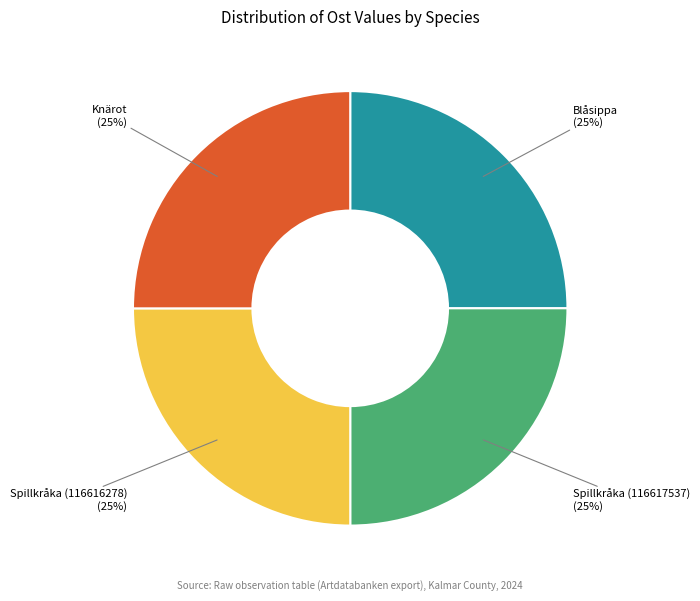

To the nearest percent, what is the average slice percentage?

25%